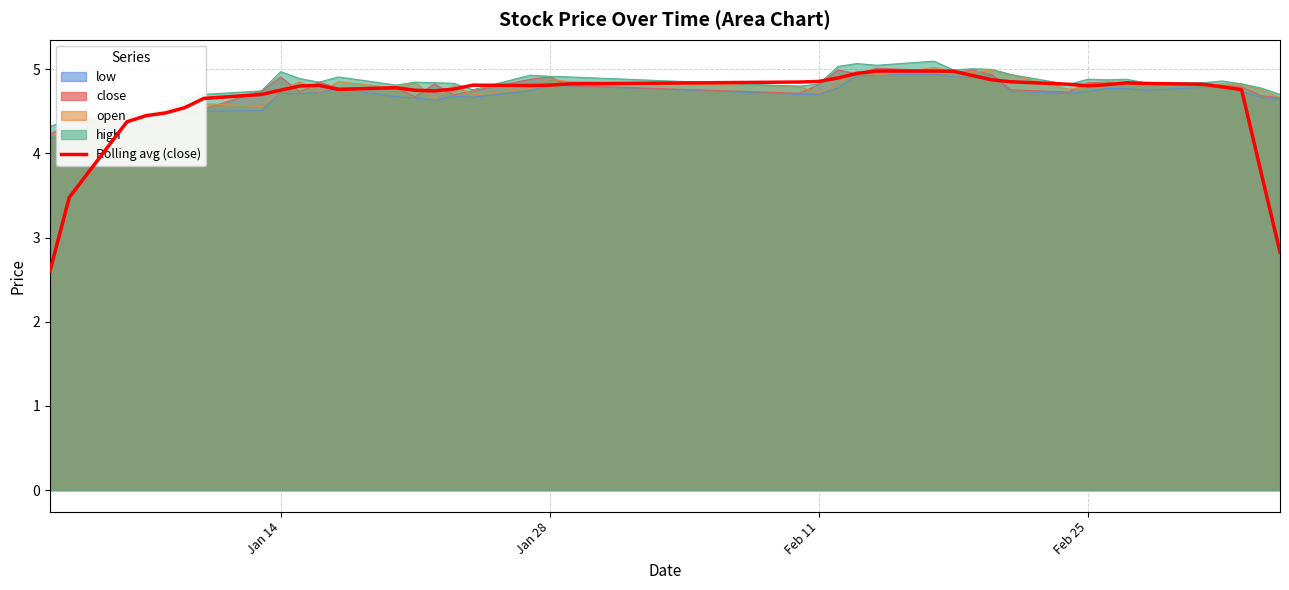

What is the sum of all values?

185.0